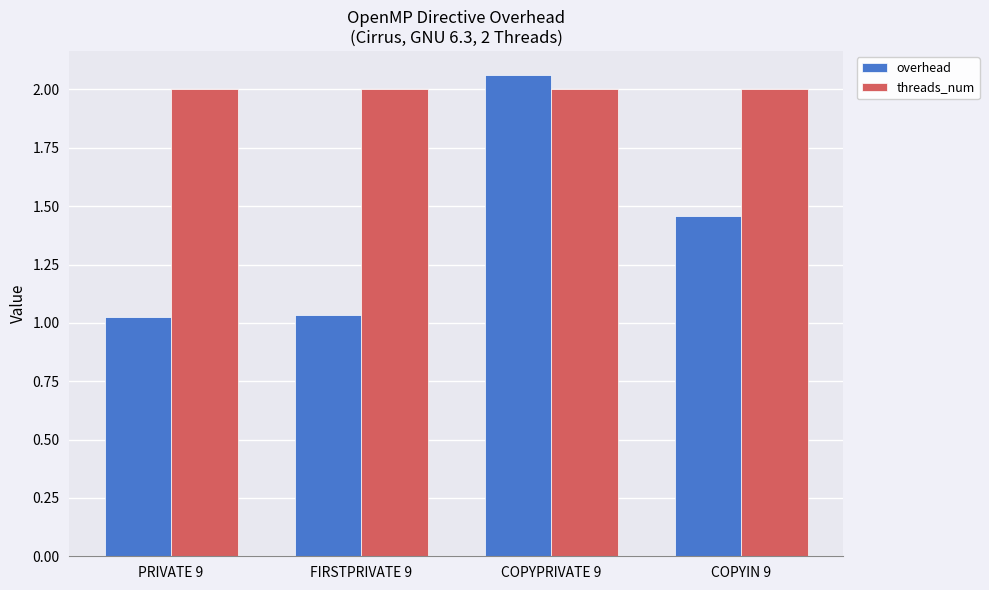

Rank the series by their maximum value, from lowest to highest.

threads_num, overhead